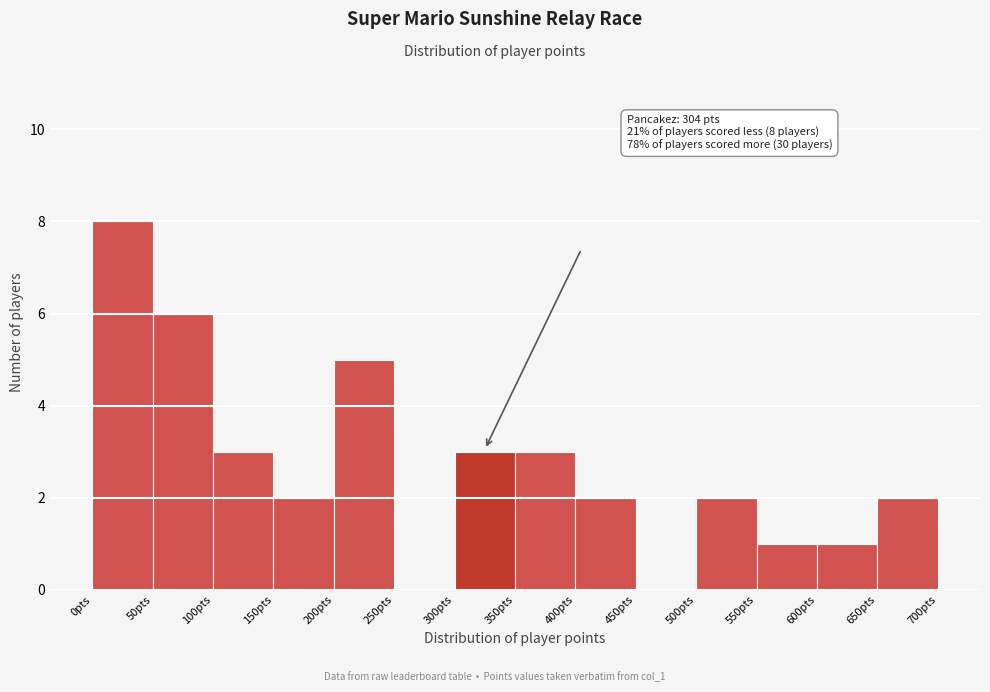

Over which range of the x-axis is the bar tallest?

0 to 50